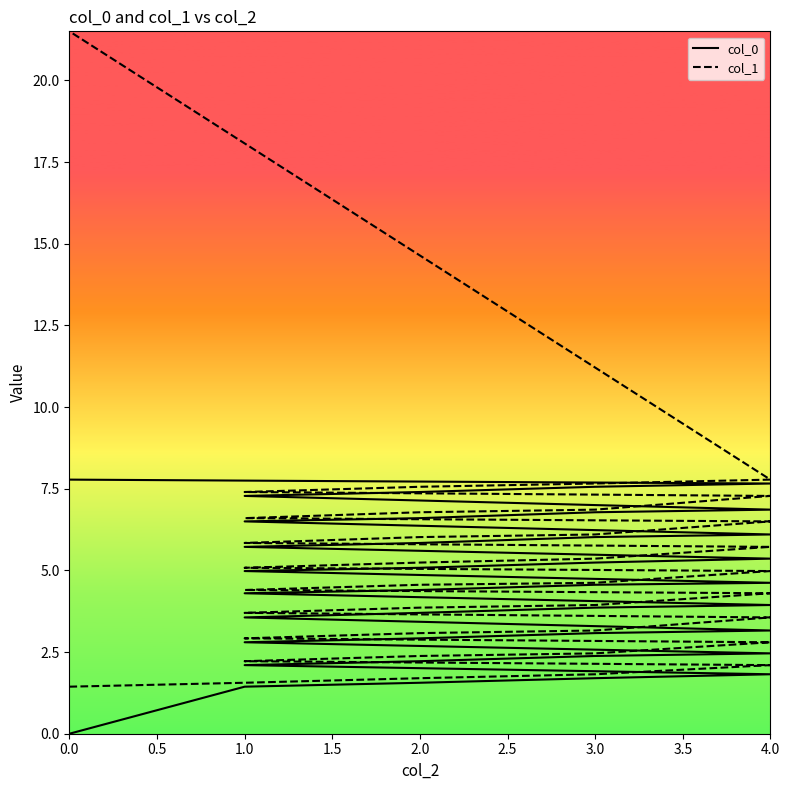

What is the label of the 34th point from the left?

1.0